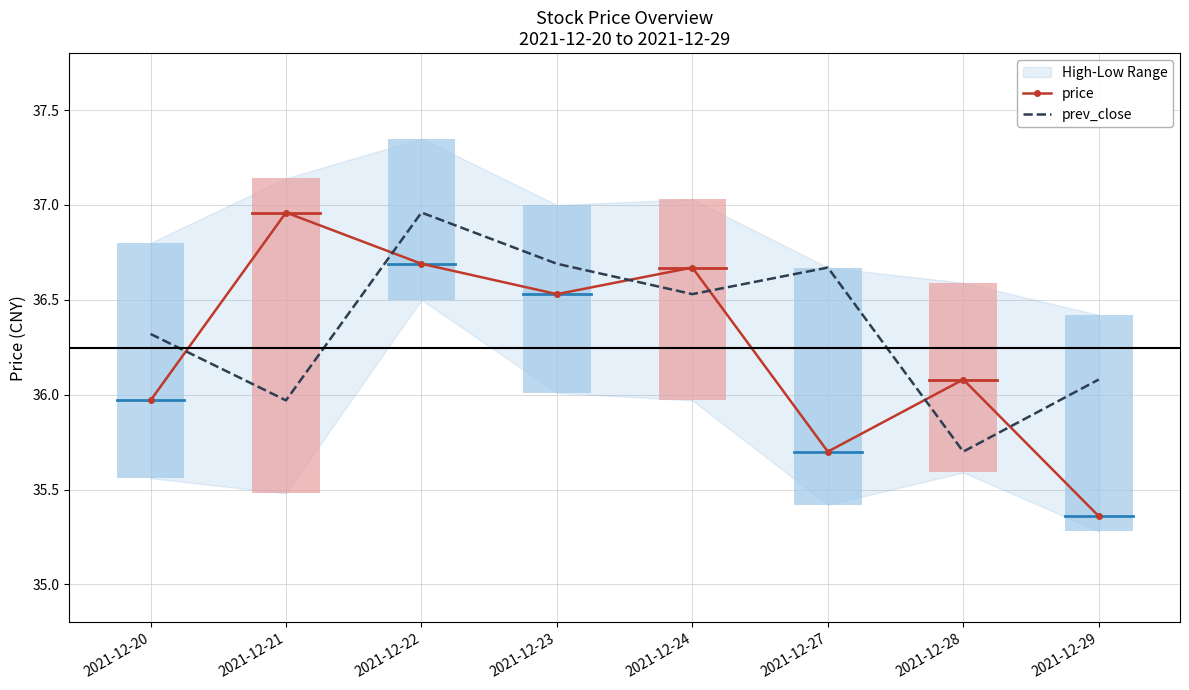

What is the value of the prev_close bar at the 6th from the left?

36.7